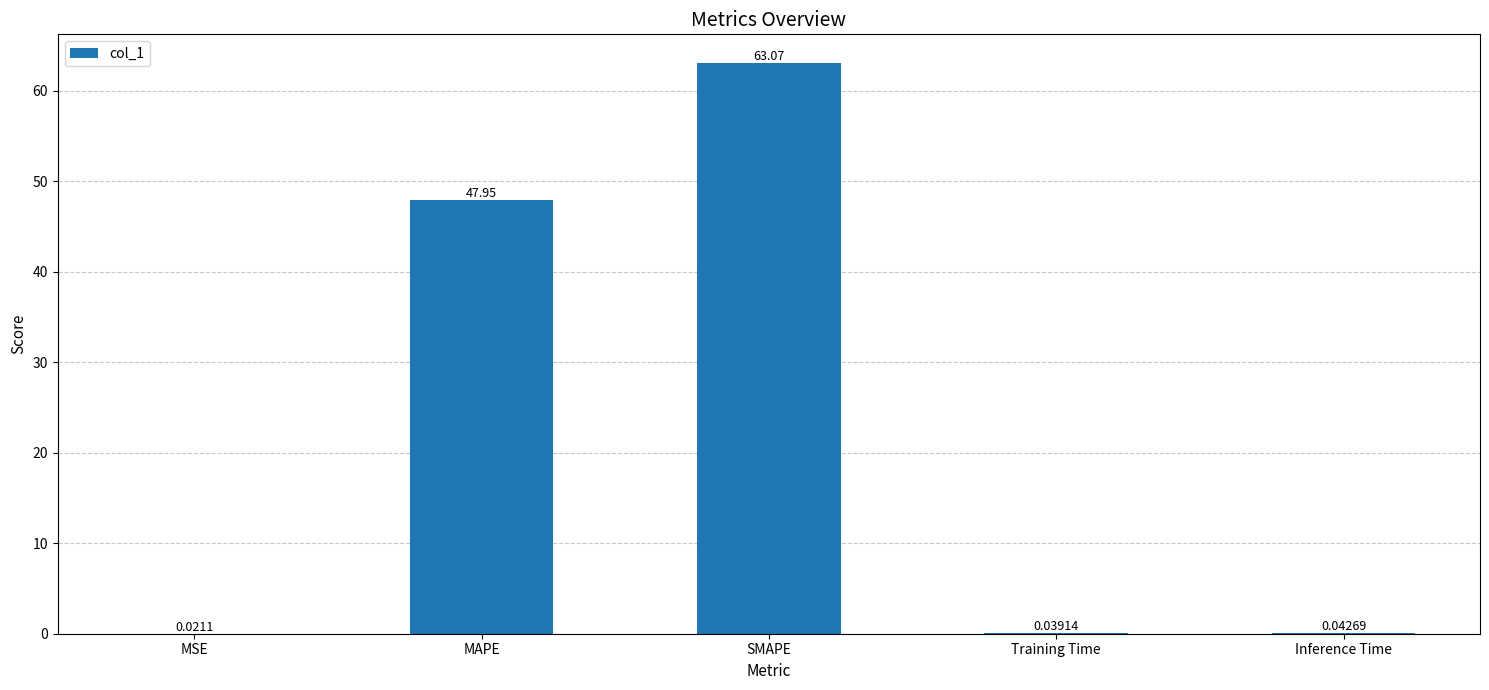

Where is the data nearest to the value 31?

MAPE